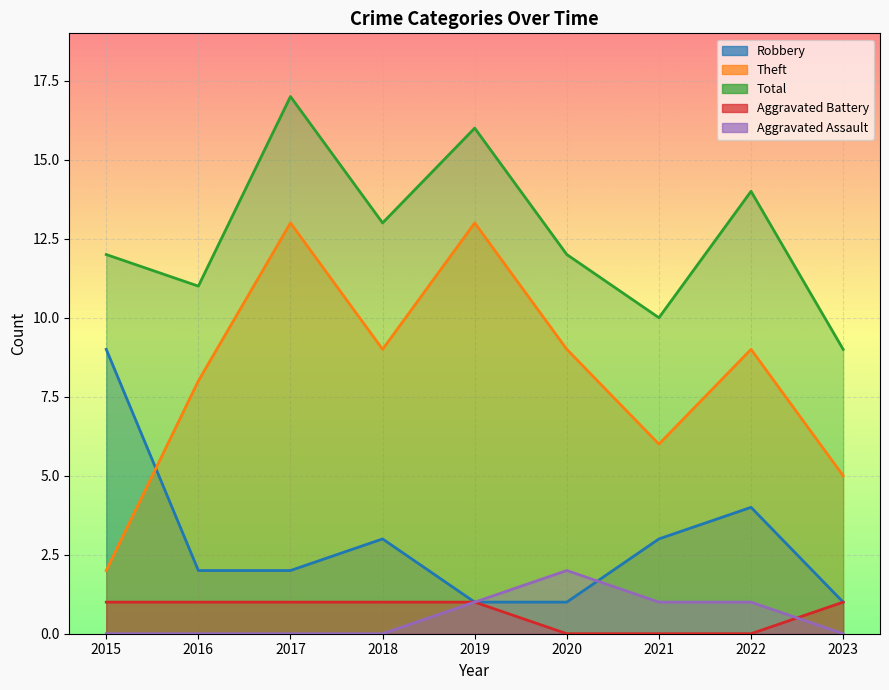

Reading left to right, what are all the values shown in this chart?

Robbery: 9	2	2	3	1	1	3	4	1
Theft: 2	8	13	9	13	9	6	9	5
Total: 12	11	17	13	16	12	10	14	9
Aggravated Battery: 1	1	1	1	1	0	0	0	1
Aggravated Assault: 0	0	0	0	1	2	1	1	0